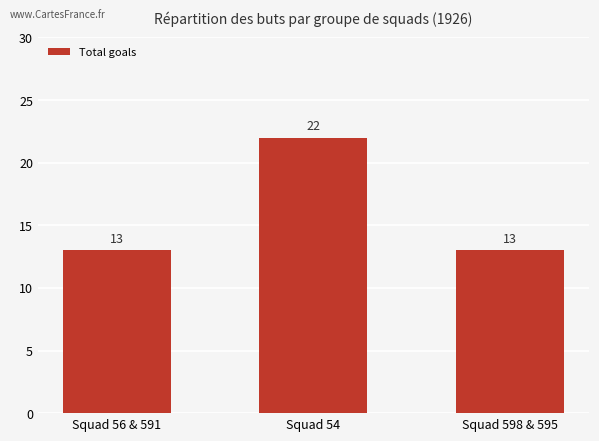

Which category has the highest value across all series?

Squad 54